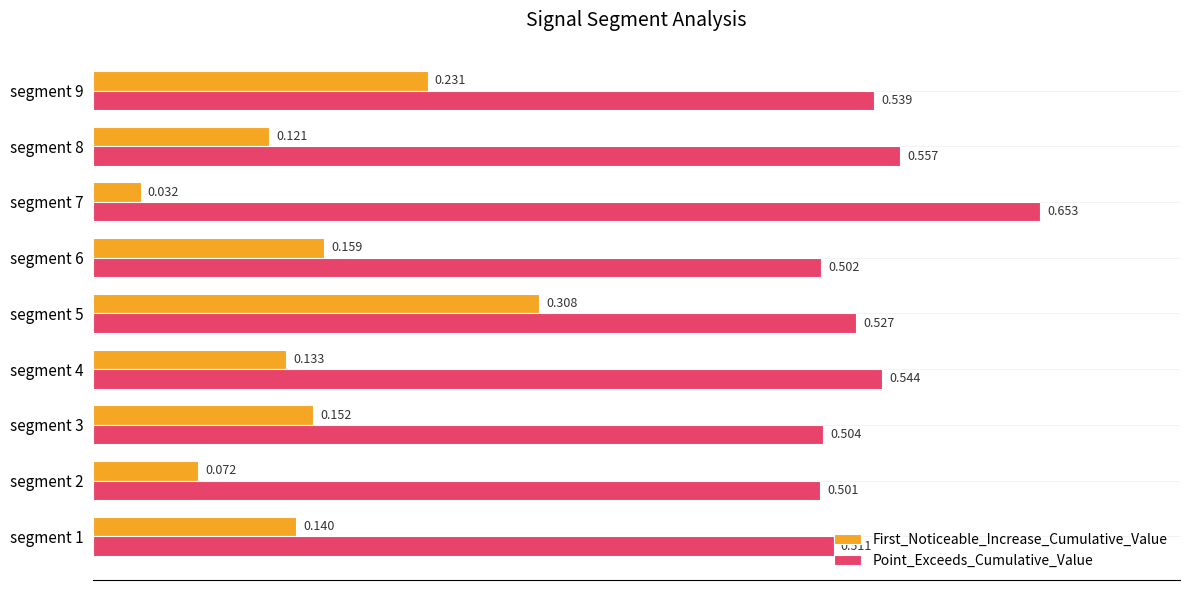

Between segment 3 and segment 5, which series saw the biggest shift?

First_Noticeable_Increase_Cumulative_Value